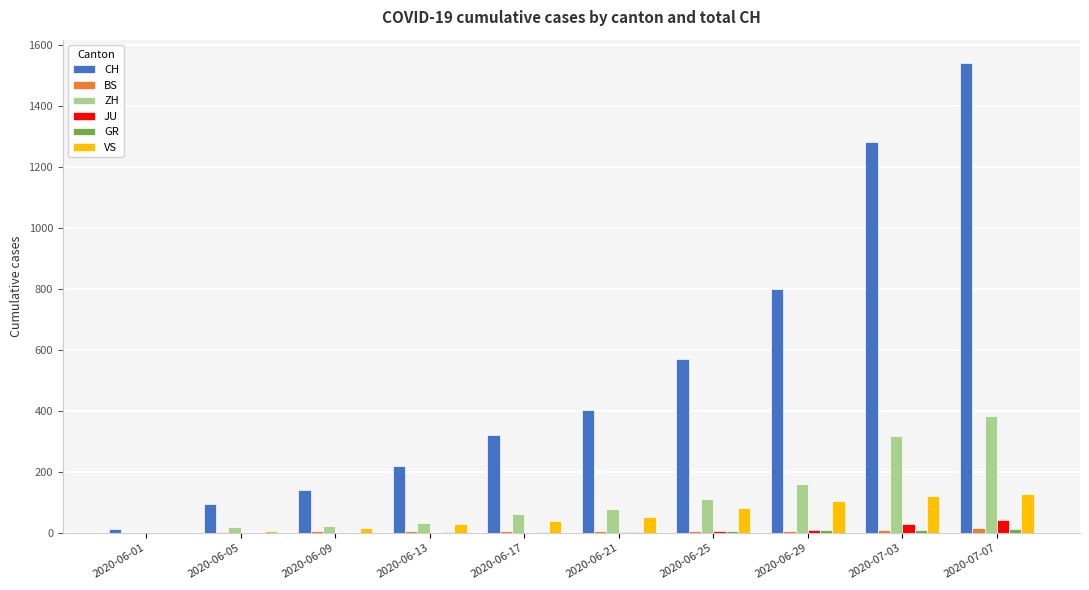

Between 2020-06-29 and 2020-07-03, which series saw the biggest shift?

CH